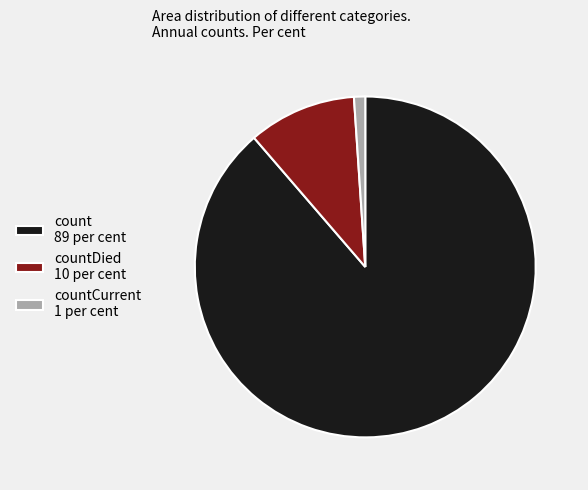

Approximately how many times larger is the value at count 89 per cent compared to countDied 10 per cent?

8.6